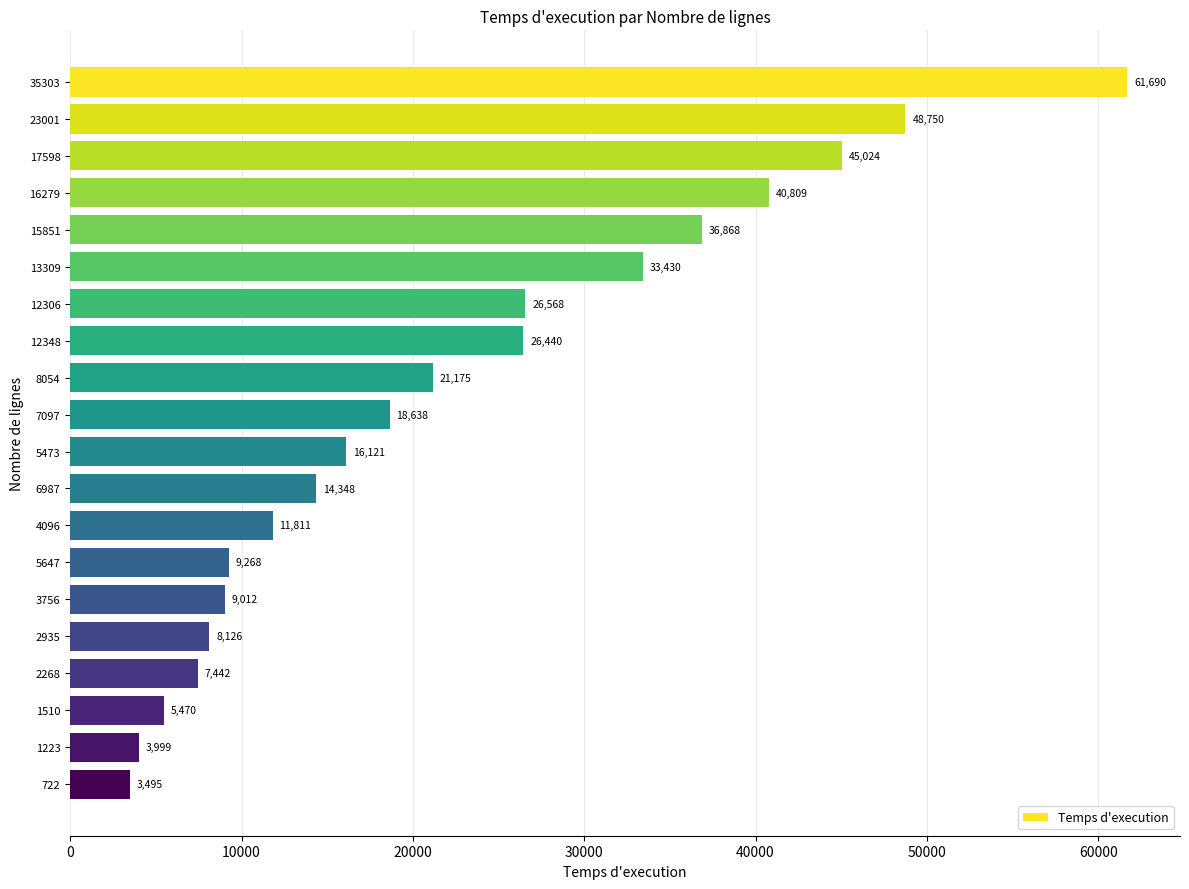

What is the approximate value at 1510?

5470.1